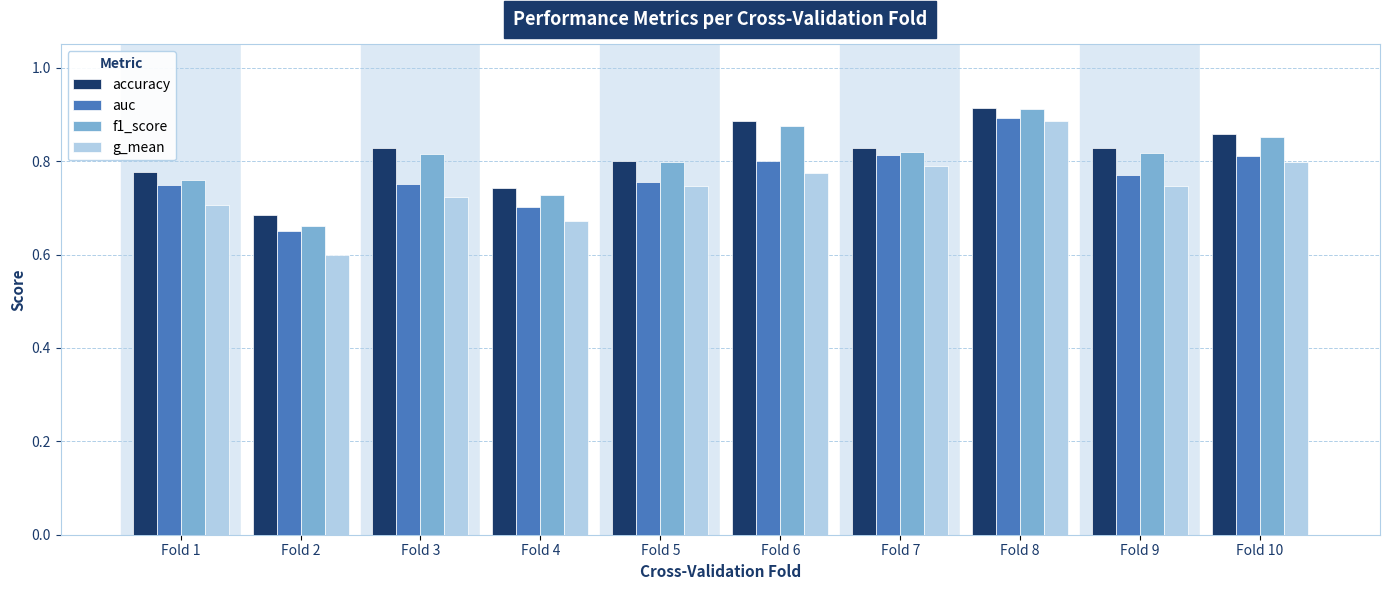

Where is auc nearest to the value 0?

Fold 2